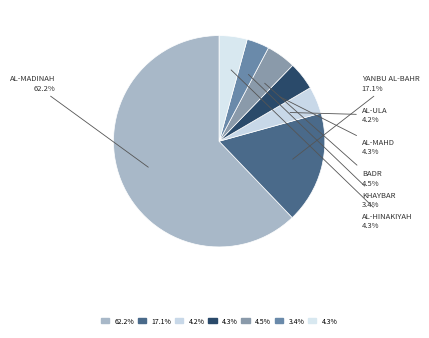

Does any single category account for the majority?

Yes